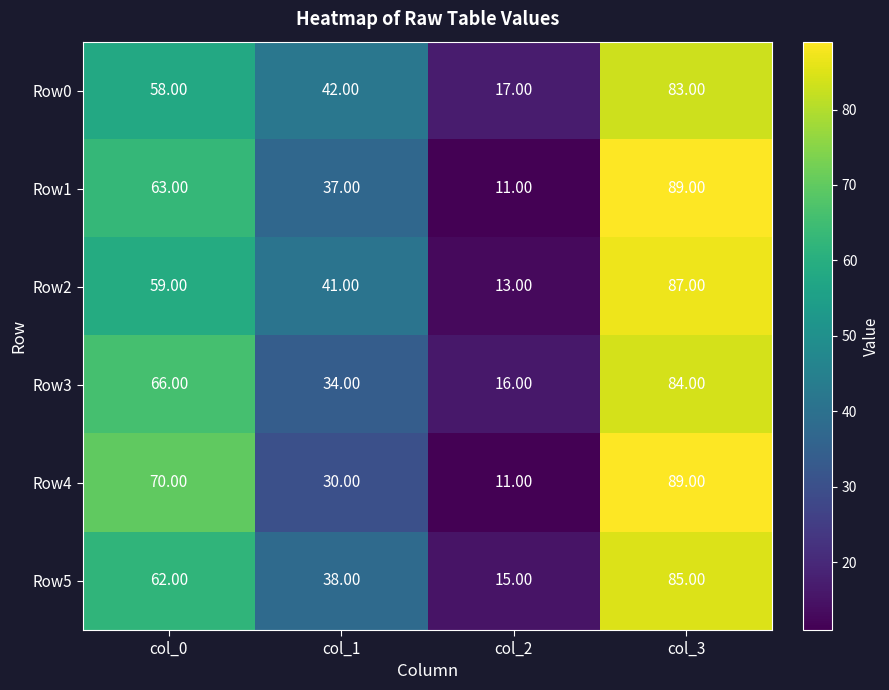

Rank the categories by Row5 value from highest to lowest.

col_3, col_0, col_1, col_2